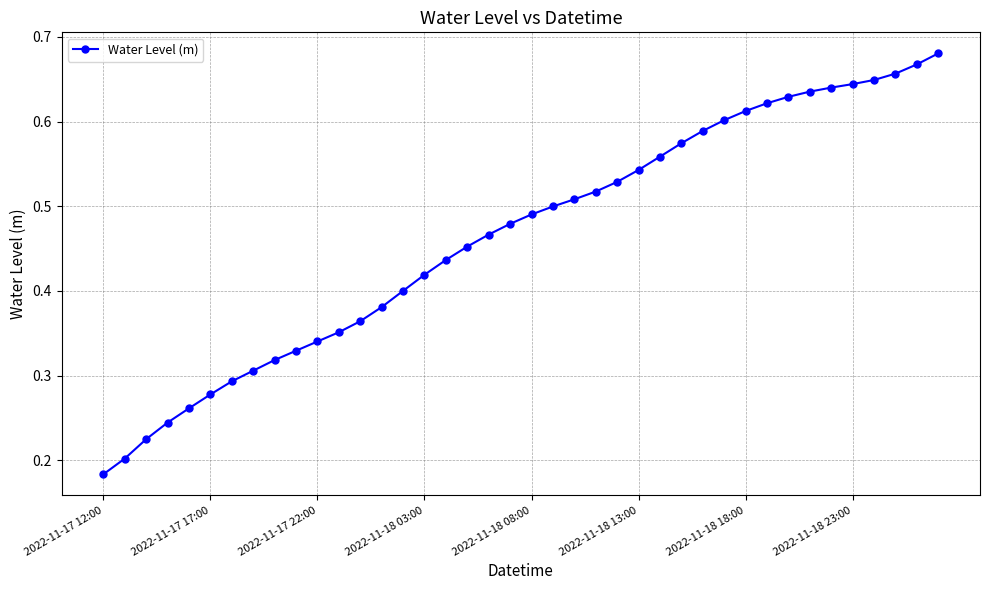

Count the values in the range 0 to 1.

40